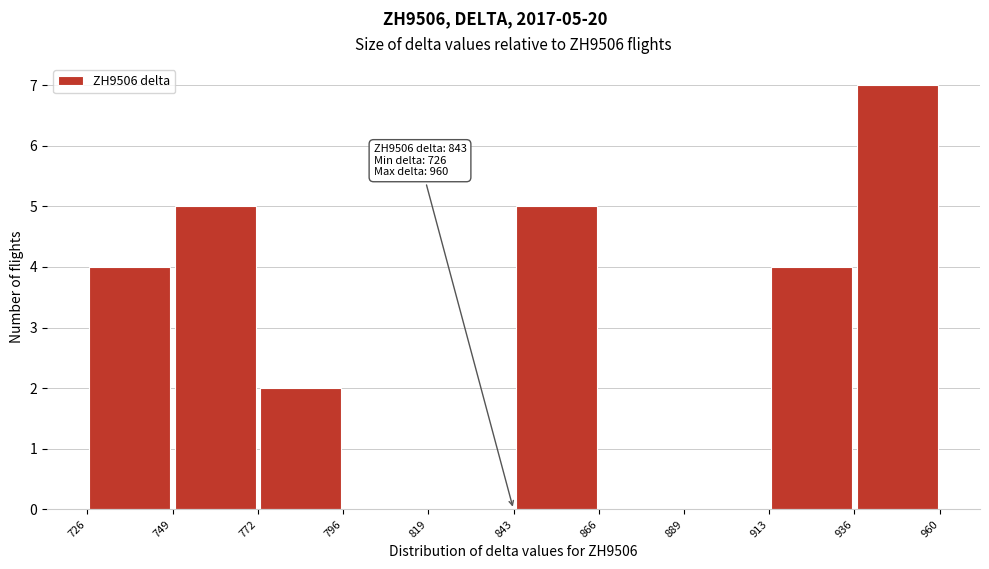

Which range on the x-axis has the tallest bar?

936 to 960